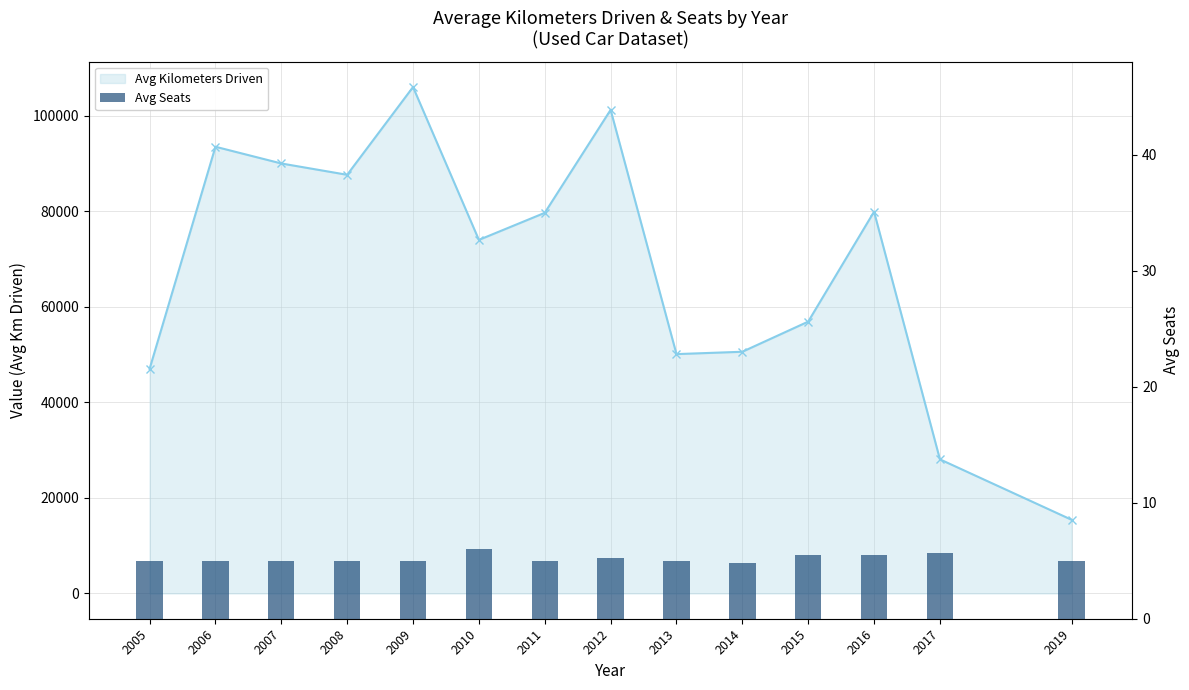

What is the highest value of the Avg Kilometers Driven series?

106000.0